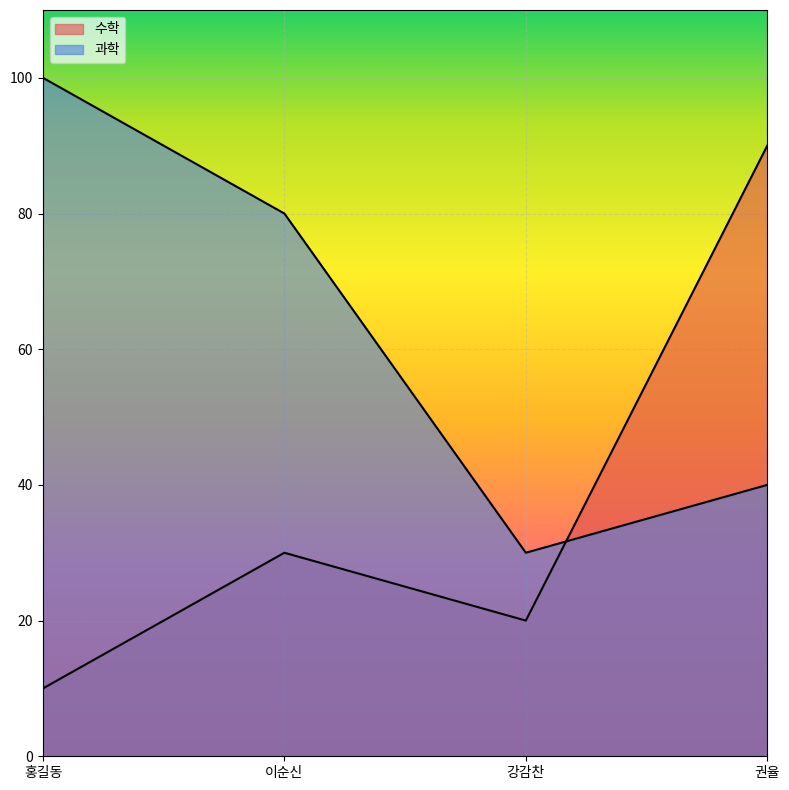

Reading left to right, what are all the values shown in this chart?

수학: 10	30	20	90
과학: 100	80	30	40